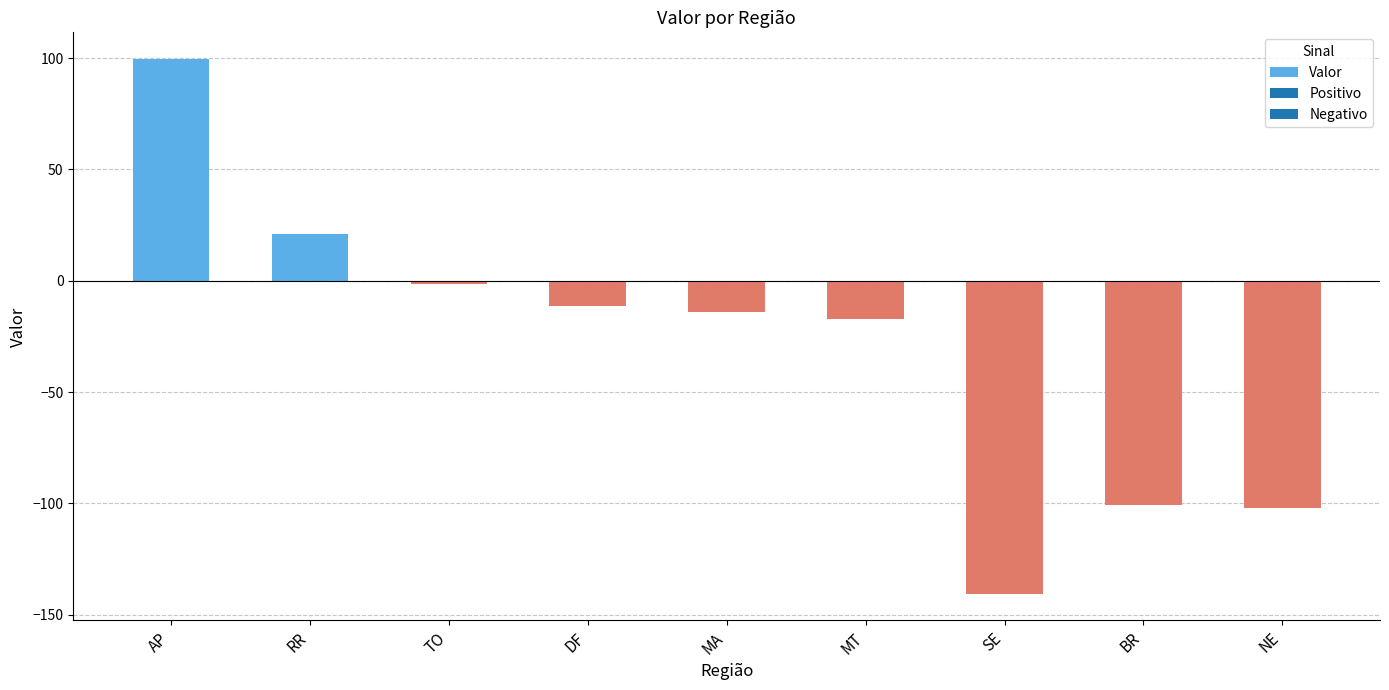

At which label is the value closest to -20?

MT